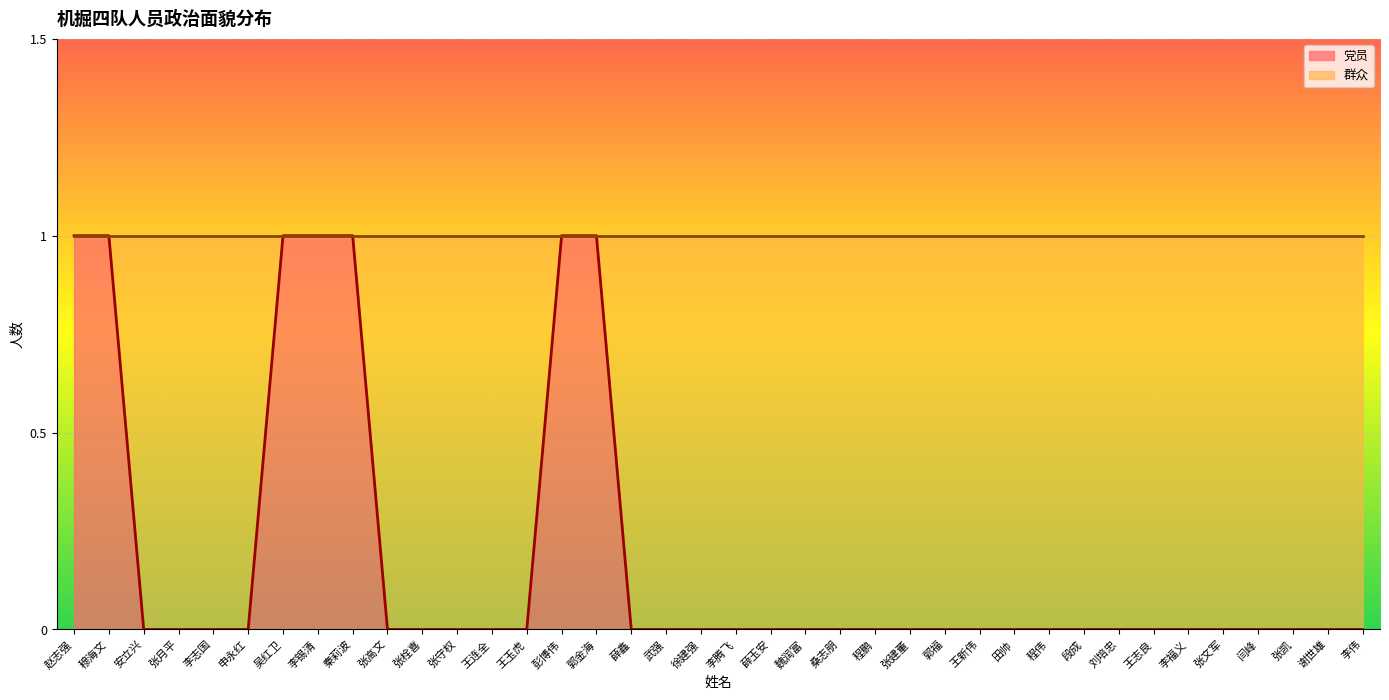

How many values are between 0 and 1?

38